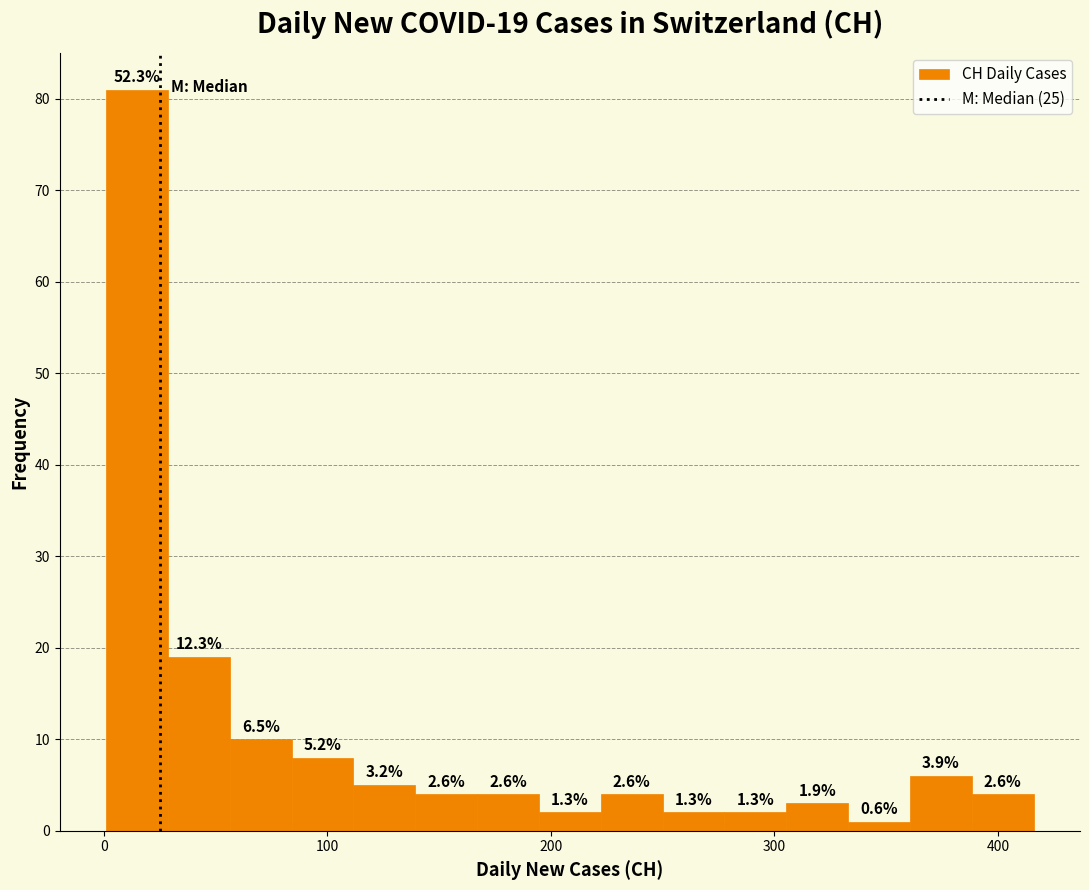

Read against the x-axis, roughly where is the centre of the tallest bar?

10